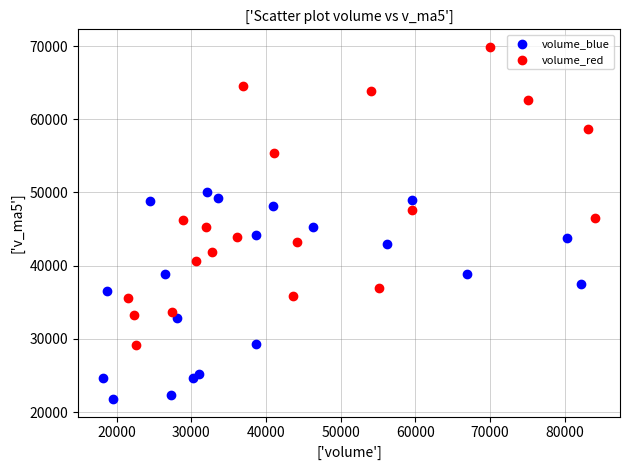

Which series contains the lowest Y value?

volume_blue